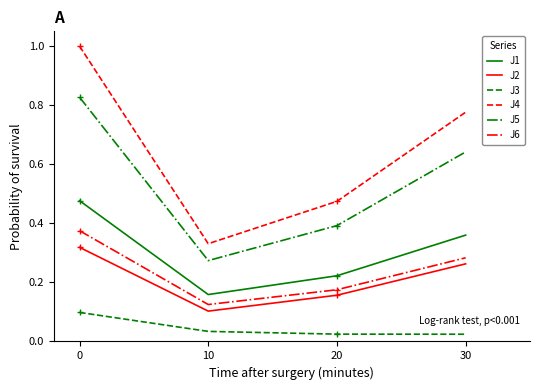

Is it true that J1 equals 0.6 at 0?

False